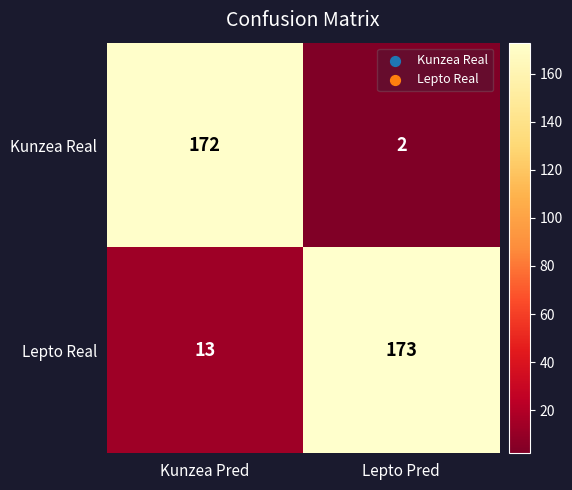

The Lepto Real series shows 173 at Lepto Pred. True or false?

True